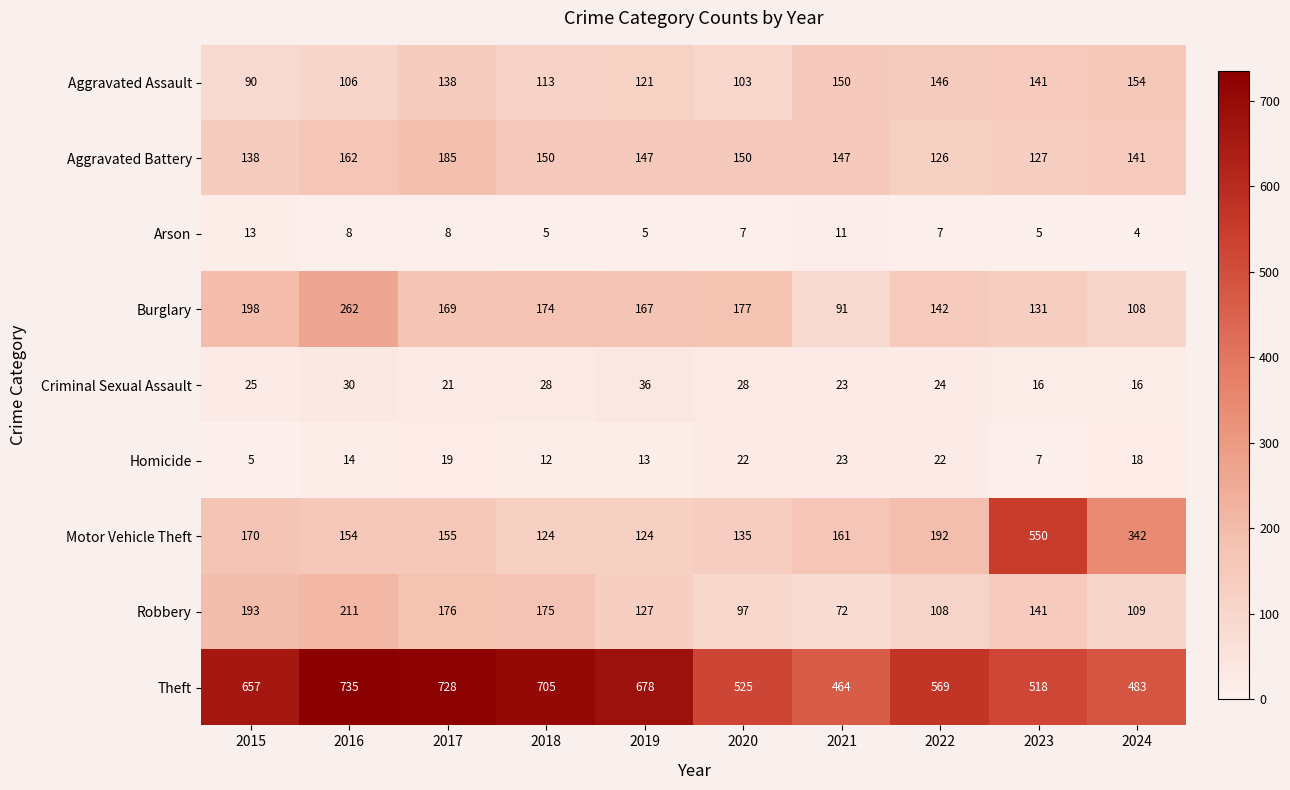

At which category does the chart reach its peak across all series?

2016